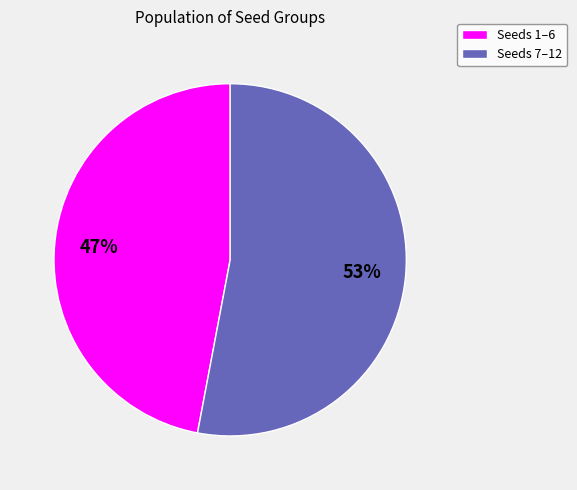

Approximately how many times larger is the value at Seeds 7–12 compared to Seeds 1–6?

1.1